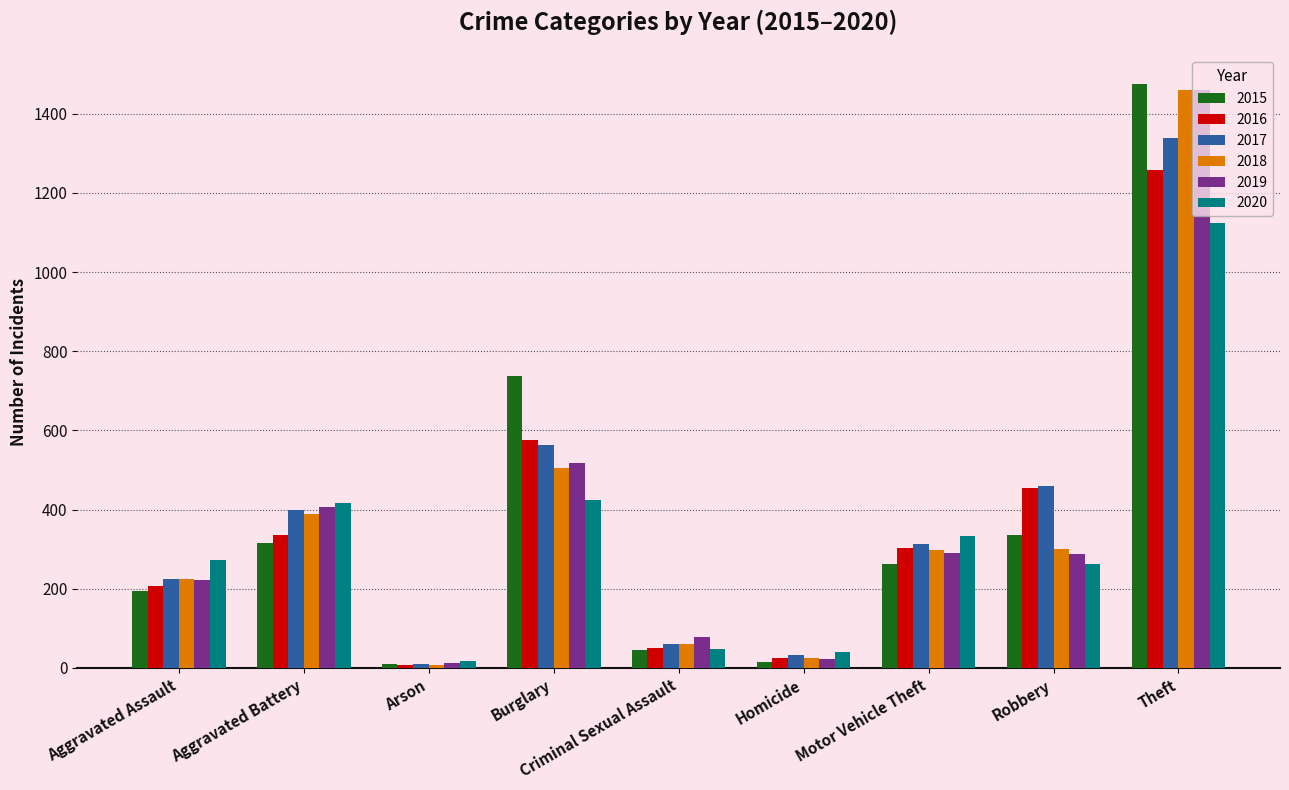

Which series changed the most between Aggravated Assault and Arson?

2020